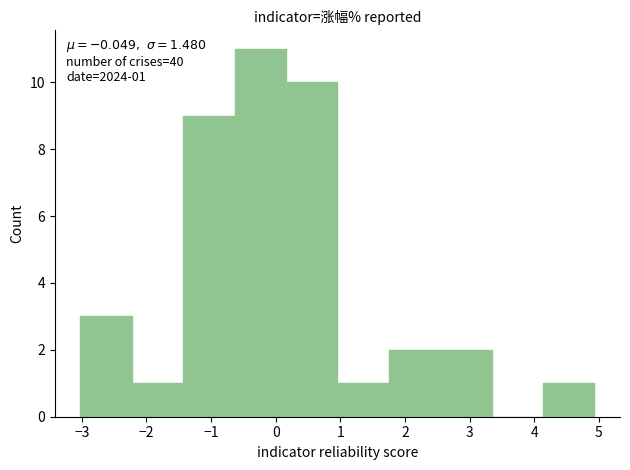

Which range on the x-axis has the tallest bar?

-0.6 to 0.2